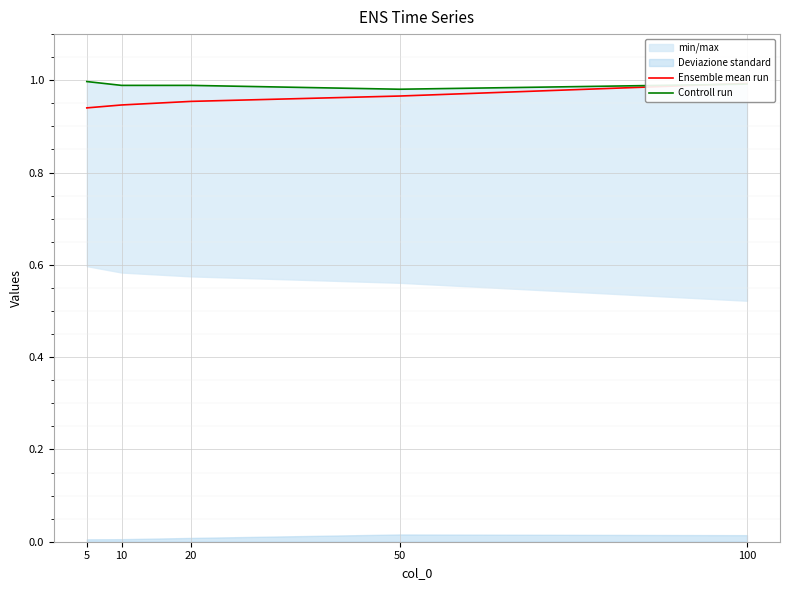

What is the value of the Ensemble mean run point at the 5th from the left?

1.0